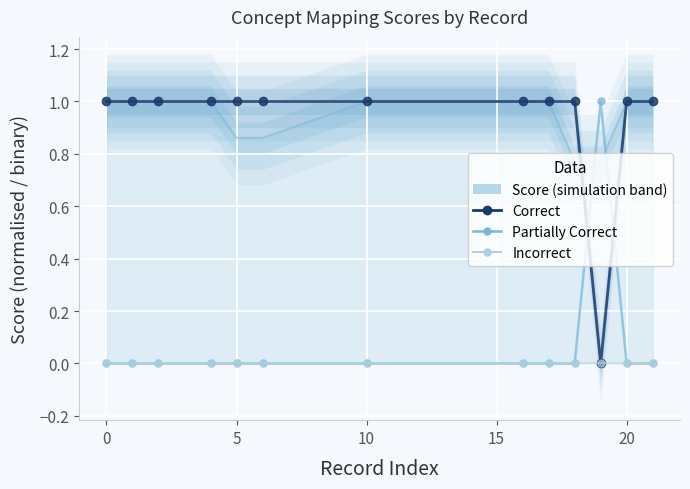

Is the value of Partially Correct at 0 greater than the value of Correct at 0?

No